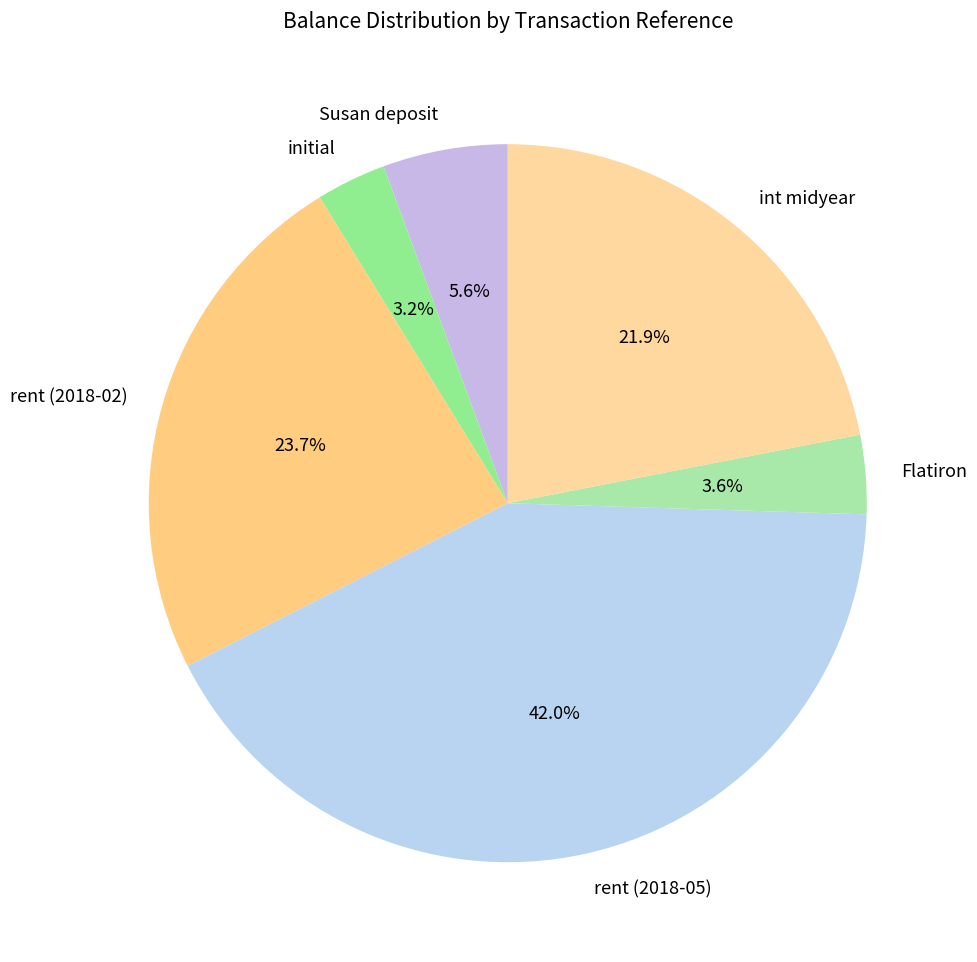

Which category has the biggest portion of the pie?

rent (2018-05)